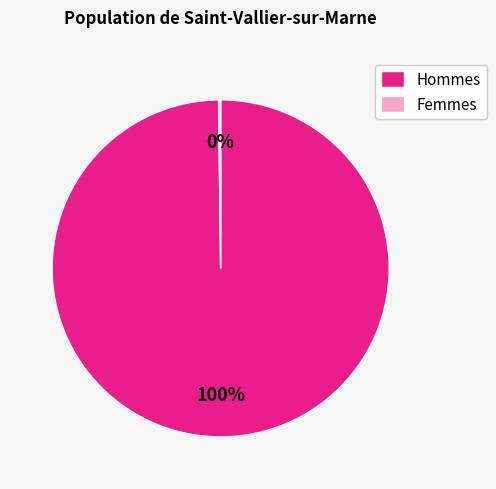

To the nearest percent, what is the difference between the largest and smallest slice percentages?

100%